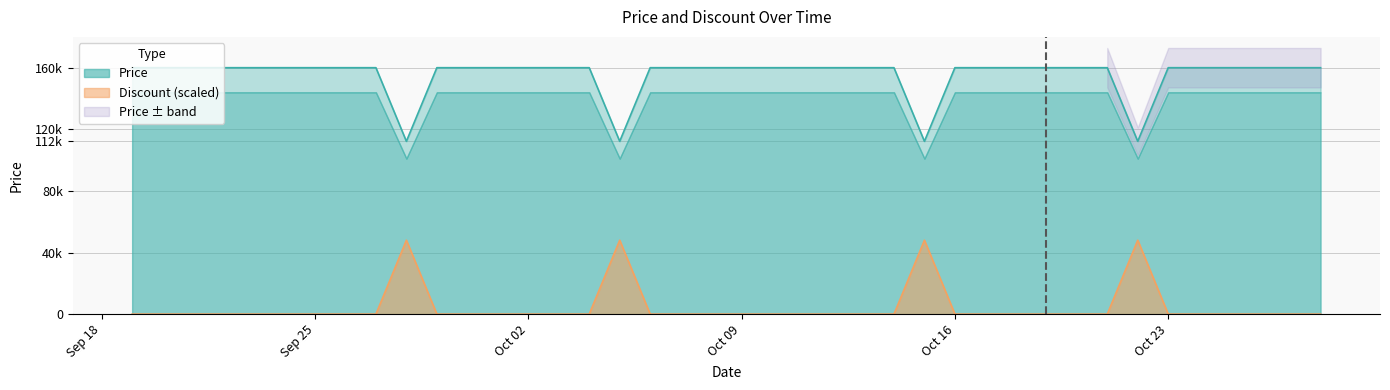

True or false: Discount and Price intersect in this chart.

False